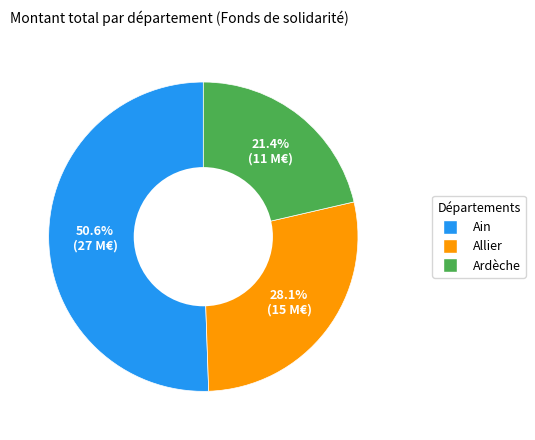

Count the number of slices in the pie.

3